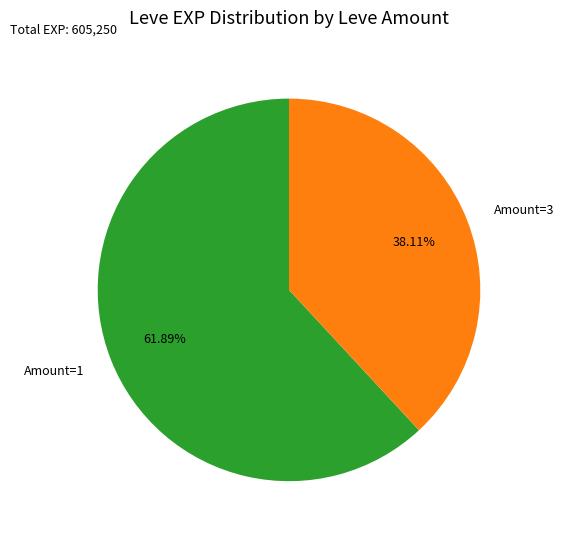

How many slices are in this pie chart?

2